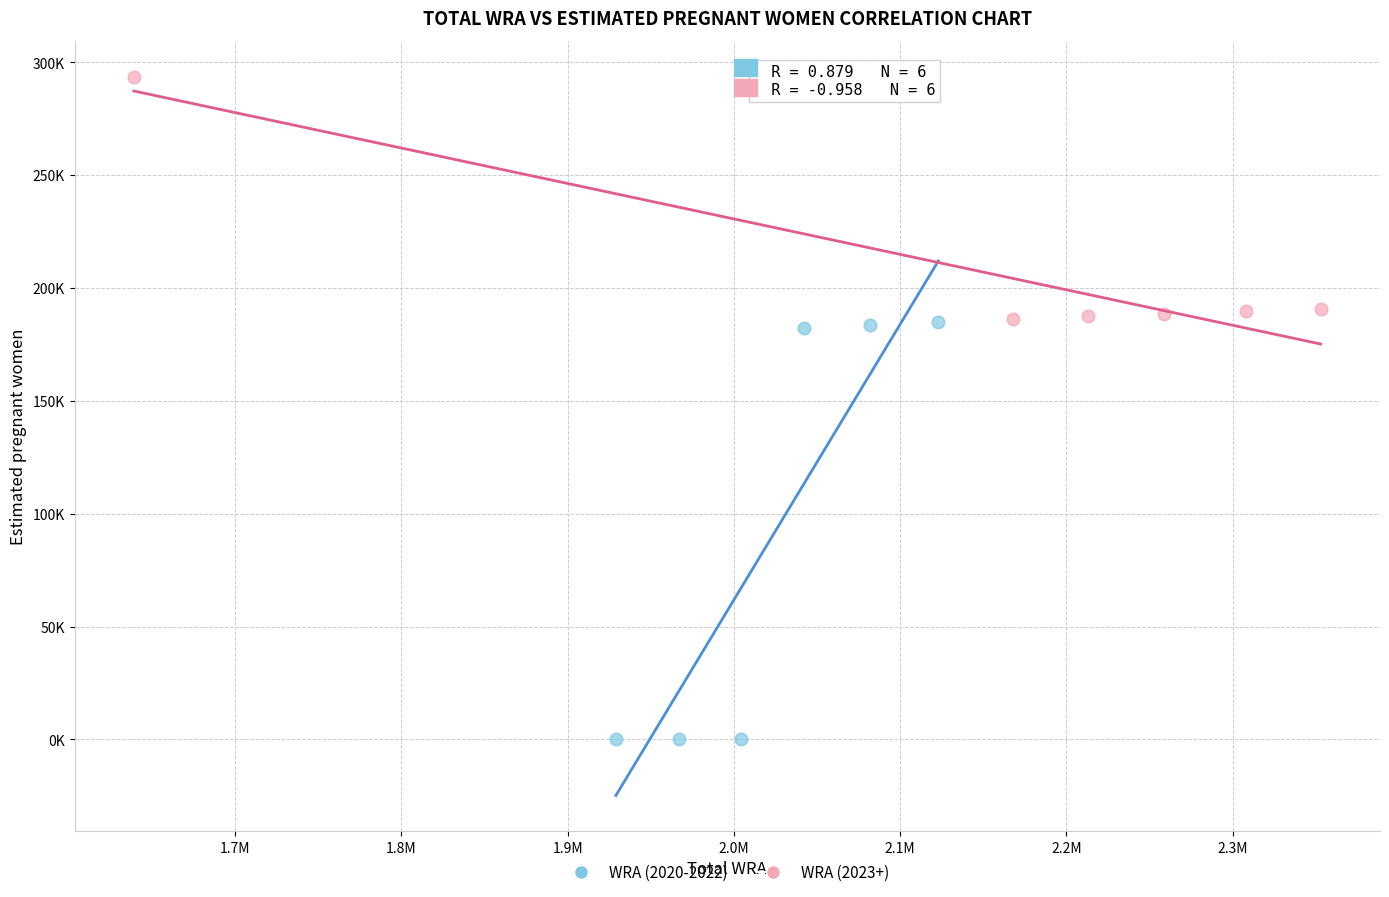

Which series reaches the maximum Y coordinate?

WRA (2023+)